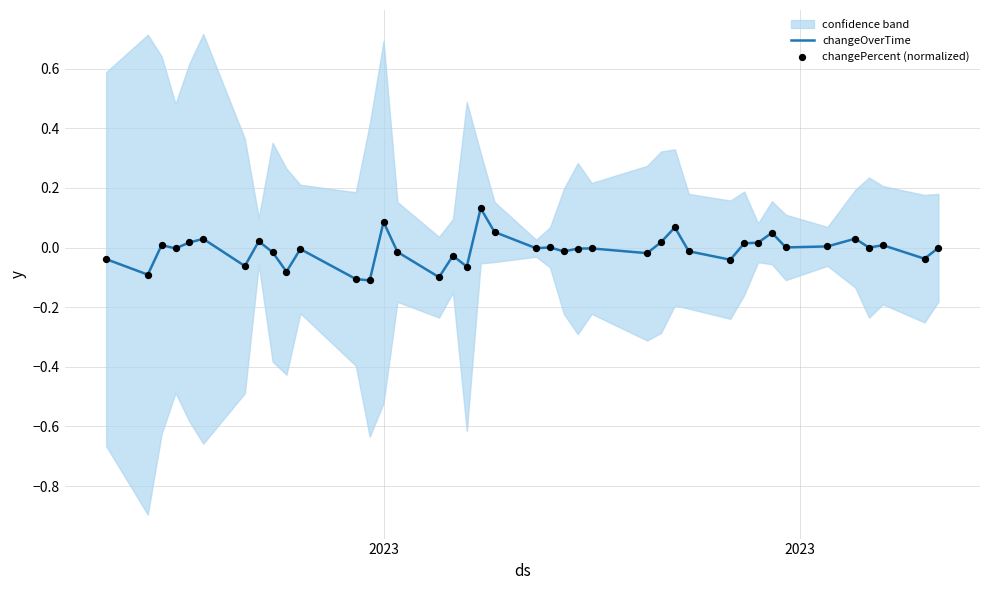

Which series has the largest total across all categories?

changeOverTime